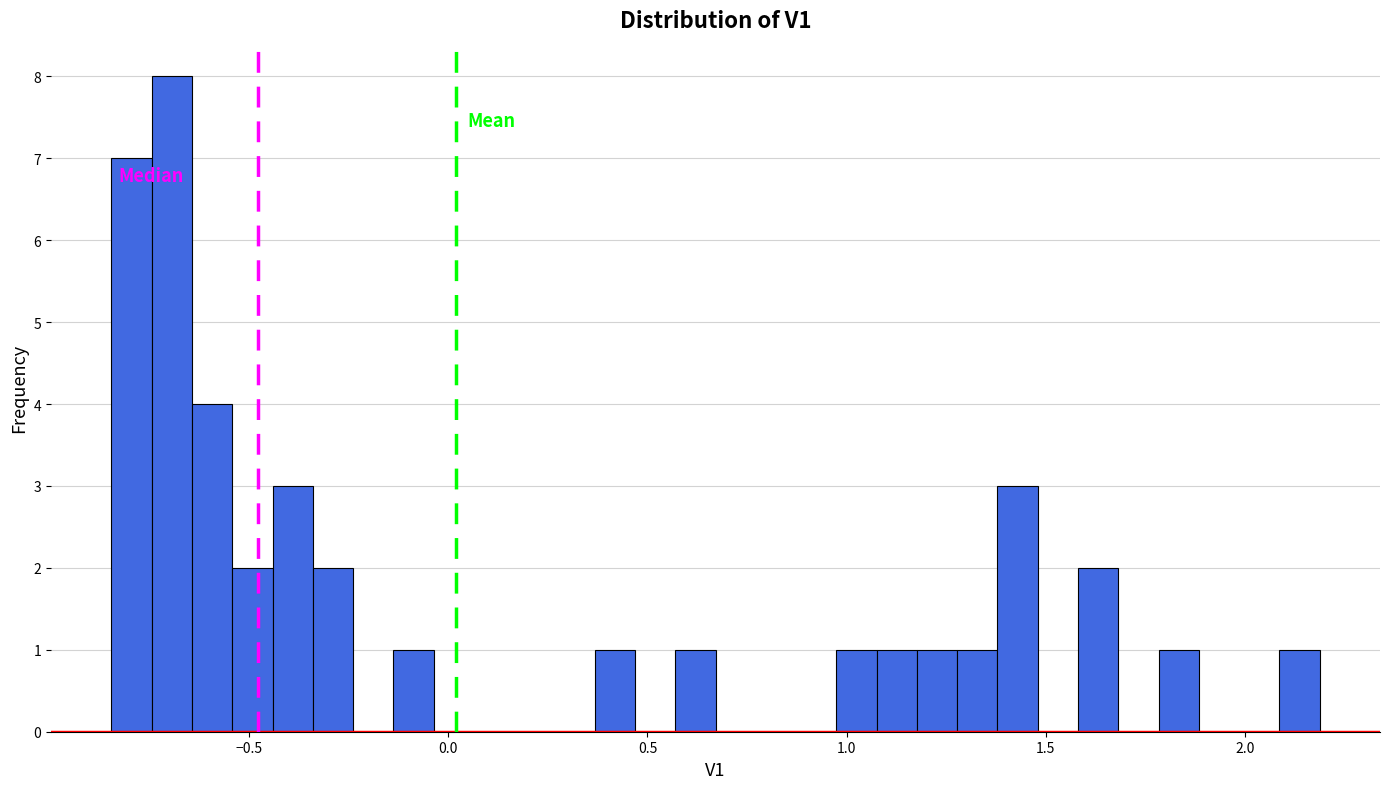

Around what value on the x-axis is the tallest bar? Give the approximate position of its centre, as read against the axis.

-0.70